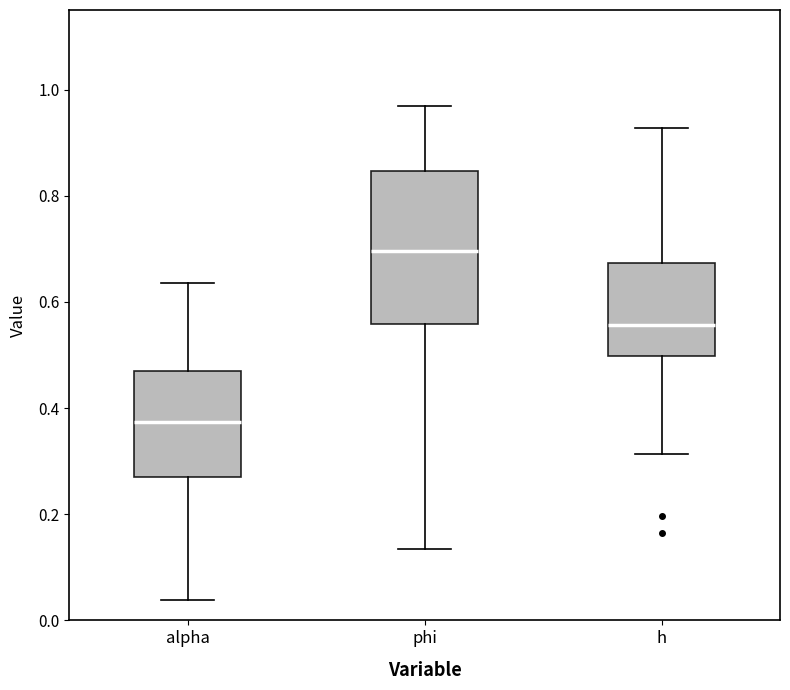

Reading left to right, read every box against the y-axis: the position of its median line, the range the box covers, and the ends of its whiskers. The values are not printed on the chart, so give them approximately, as read against the axis.

alpha: median 0.38, box 0.28 to 0.46, whiskers 0.04 to 0.64
phi: median 0.70, box 0.56 to 0.84, whiskers 0.14 to 0.96
h: median 0.56, box 0.50 to 0.68, whiskers 0.32 to 0.92